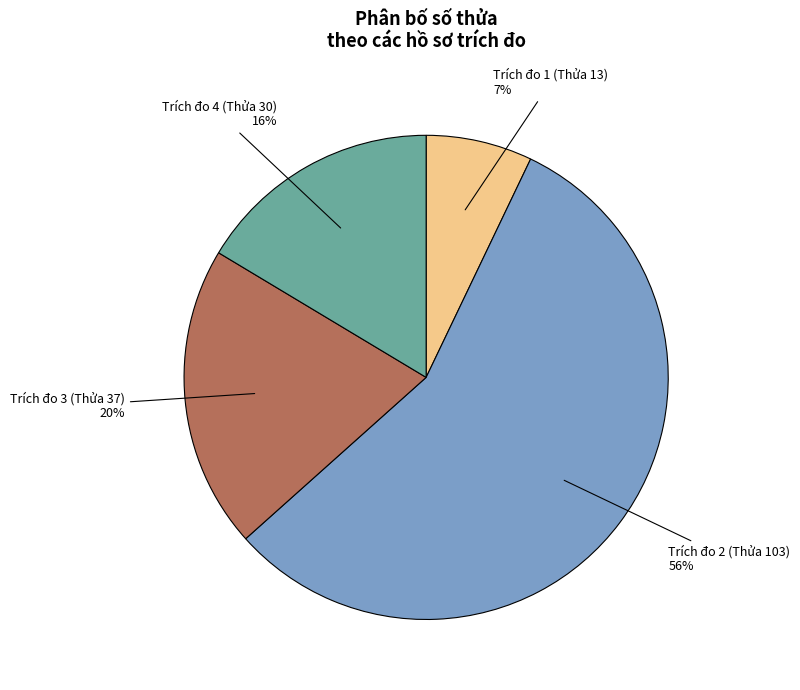

The Trích đo 4 (Thửa 30) slice represents 23% of the pie. True or false?

False